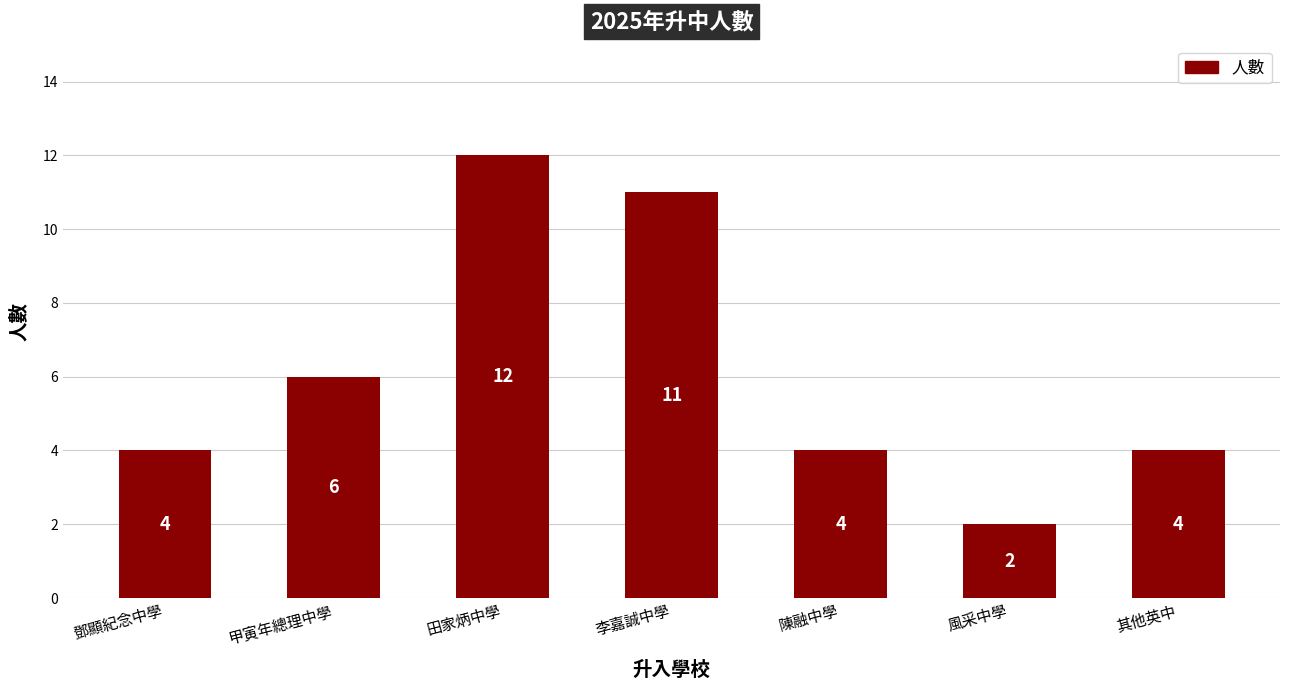

The chart shows a value of 4 at 鄧顯紀念中學. True or false?

True